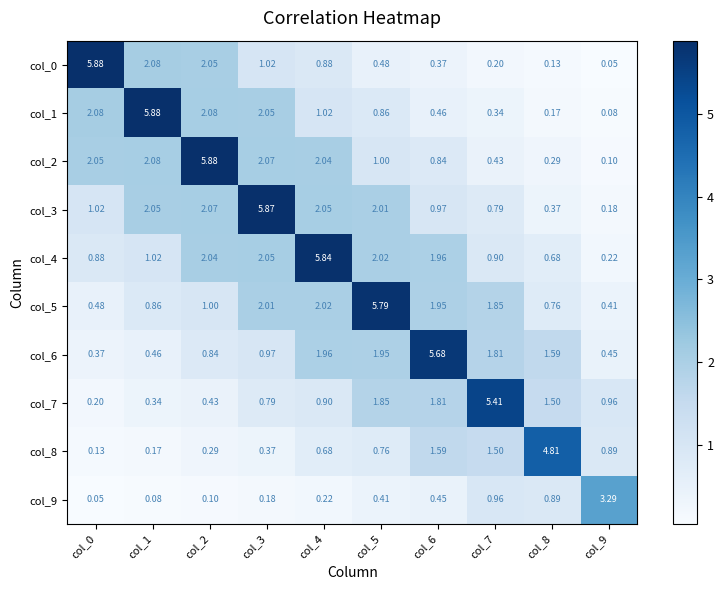

Is the value of col_1 at col_7 greater than the value of col_5 at col_0?

No